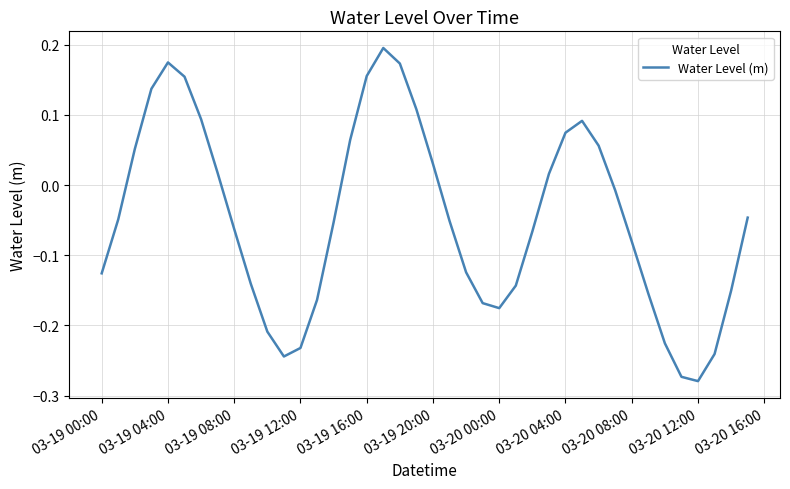

True or false: the data has more than 2 interior local peaks.

True